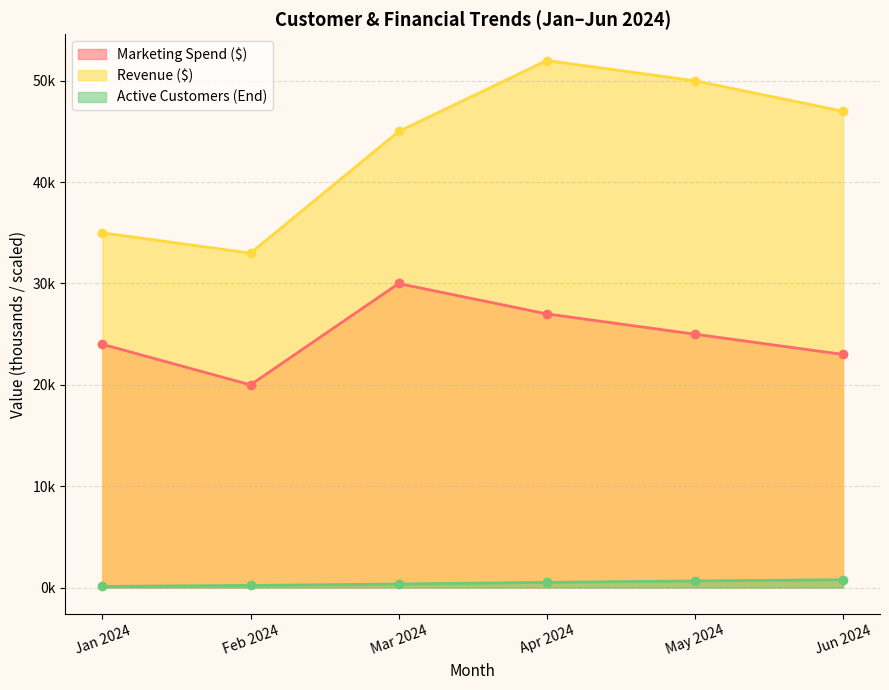

At which label is Active Customers (End) closest to 0?

Jan 2024